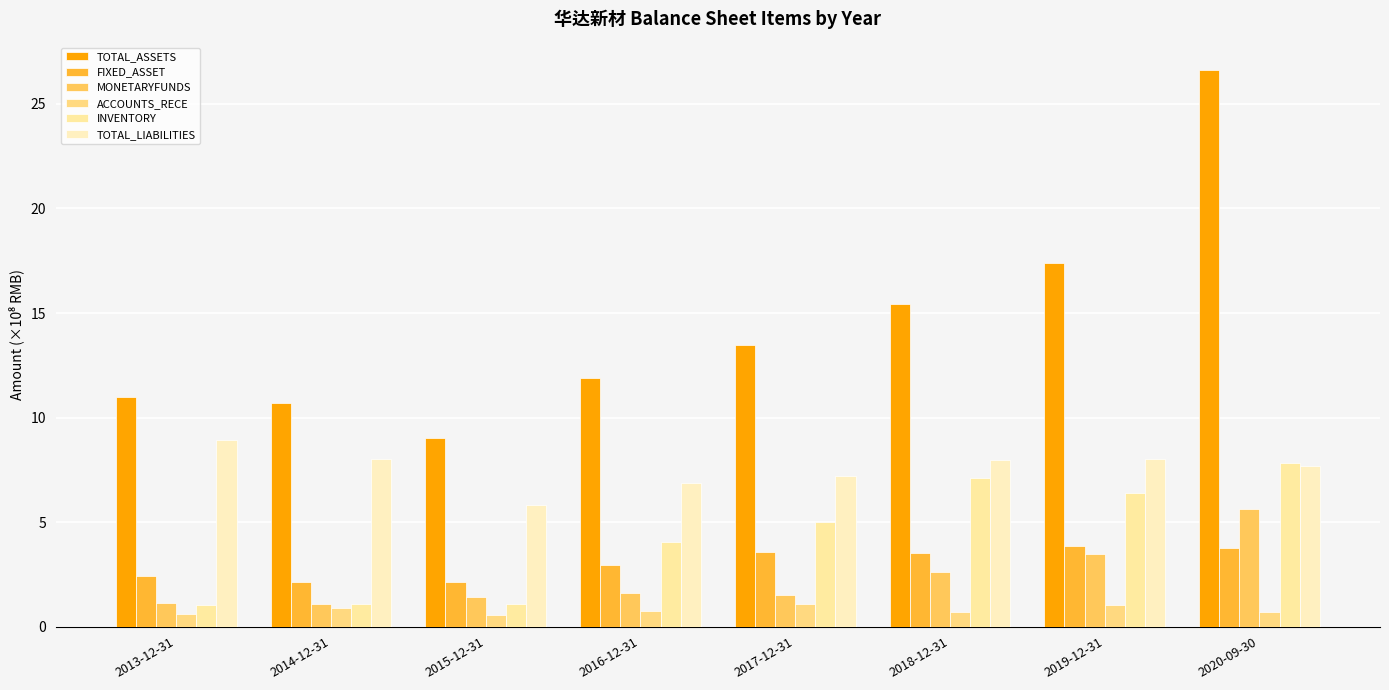

Reading left to right, transcribe all the data shown in this chart.

TOTAL_ASSETS: 2013-12-31=11.0	2014-12-31=10.7	2015-12-31=9.0	2016-12-31=11.9	2017-12-31=13.5	2018-12-31=15.4	2019-12-31=17.4	2020-09-30=26.6
FIXED_ASSET: 2013-12-31=2.4	2014-12-31=2.2	2015-12-31=2.1	2016-12-31=2.9	2017-12-31=3.6	2018-12-31=3.5	2019-12-31=3.9	2020-09-30=3.8
MONETARYFUNDS: 2013-12-31=1.1	2014-12-31=1.1	2015-12-31=1.4	2016-12-31=1.6	2017-12-31=1.5	2018-12-31=2.6	2019-12-31=3.5	2020-09-30=5.6
ACCOUNTS_RECE: 2013-12-31=0.6	2014-12-31=0.9	2015-12-31=0.6	2016-12-31=0.8	2017-12-31=1.1	2018-12-31=0.7	2019-12-31=1.0	2020-09-30=0.7
INVENTORY: 2013-12-31=1.0	2014-12-31=1.1	2015-12-31=1.1	2016-12-31=4.0	2017-12-31=5.0	2018-12-31=7.1	2019-12-31=6.4	2020-09-30=7.8
TOTAL_LIABILITIES: 2013-12-31=8.9	2014-12-31=8.0	2015-12-31=5.8	2016-12-31=6.9	2017-12-31=7.2	2018-12-31=8.0	2019-12-31=8.0	2020-09-30=7.7